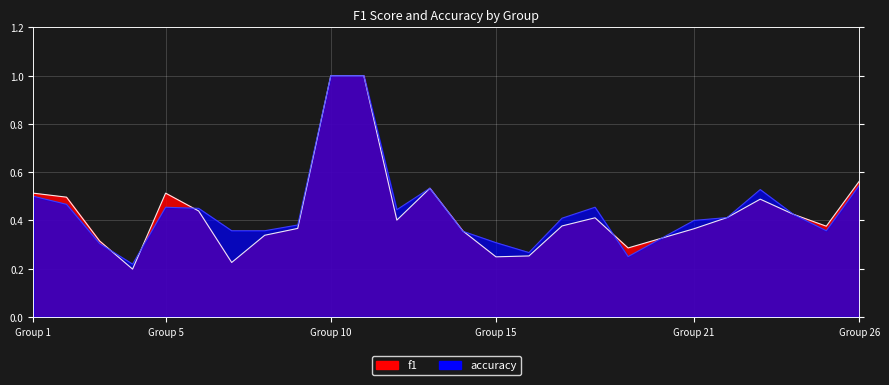

Rank the series by their average value, from highest to lowest.

accuracy, f1